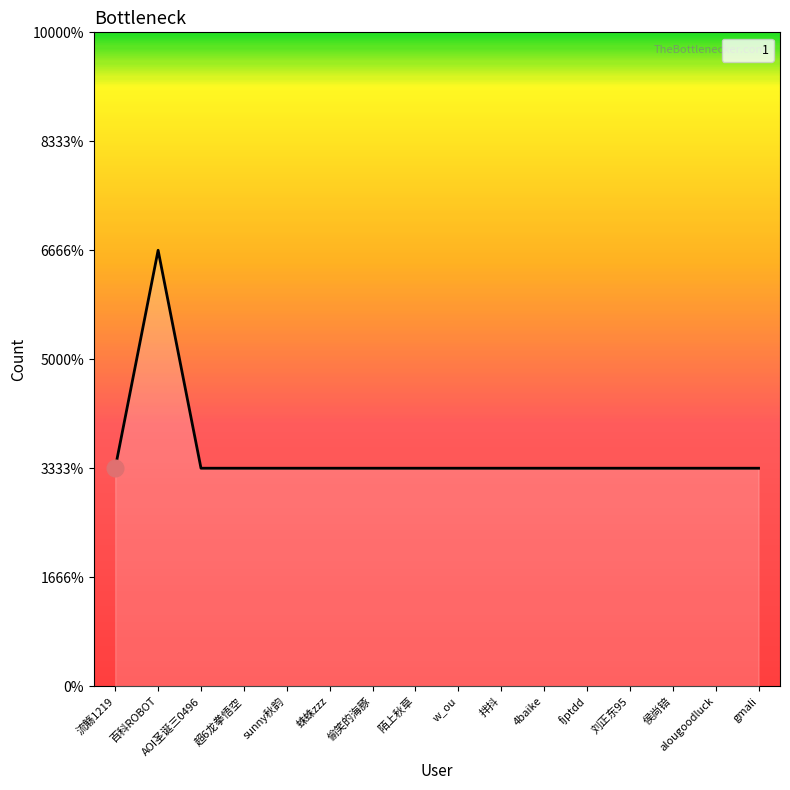

The chart shows a value of 1 at gmali. True or false?

True